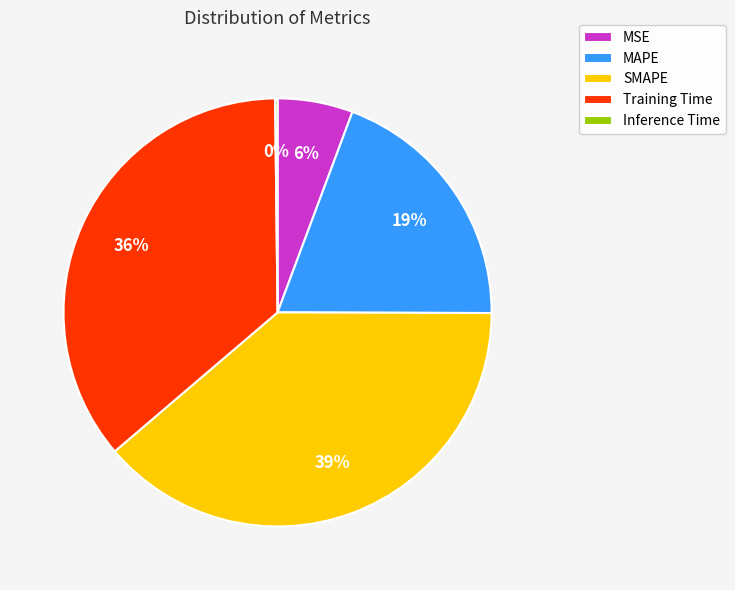

The Training Time slice represents 48% of the pie. True or false?

False